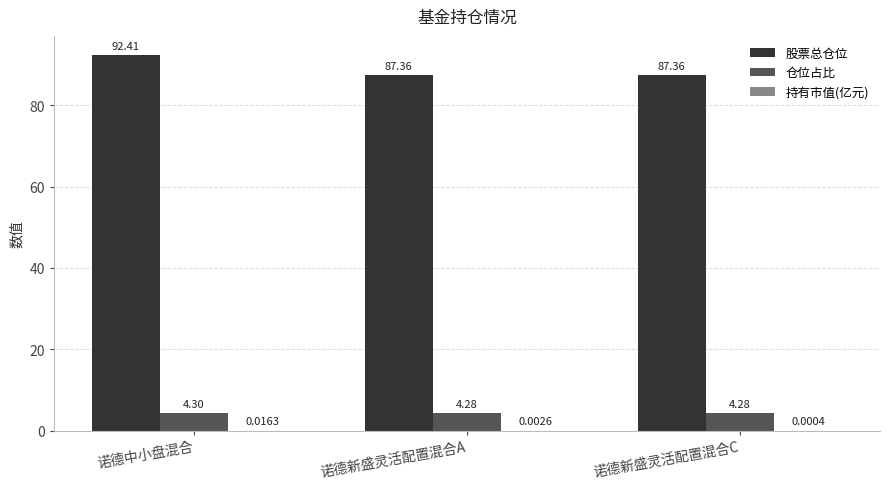

Which category has the highest value in the 股票总仓位 series?

诺德中小盘混合